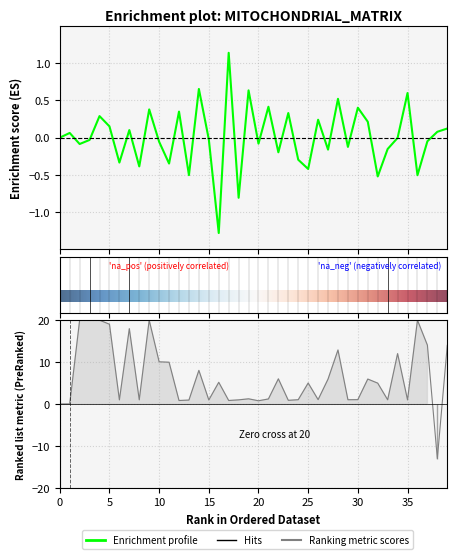

Is this an area chart (filled region under the line)?

No